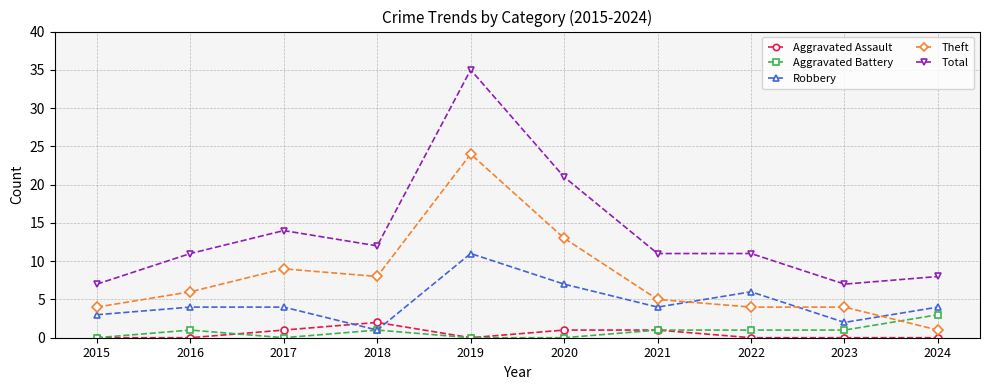

Read the Total value at 2021.

11